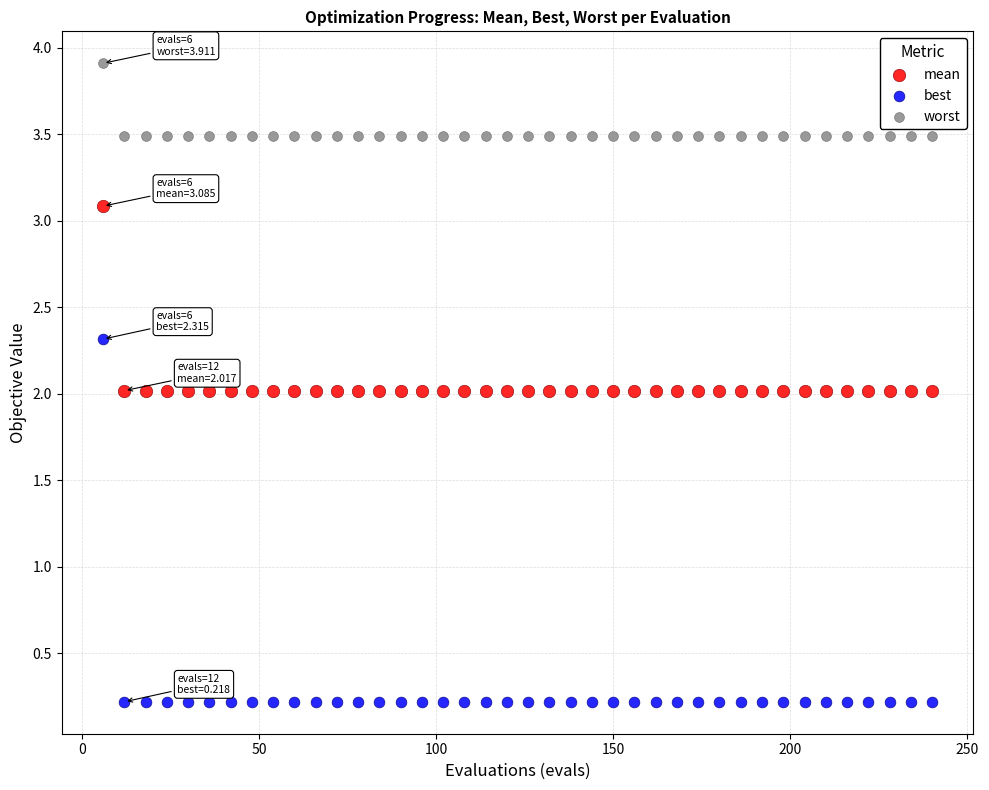

Which series reaches the maximum Y coordinate?

worst